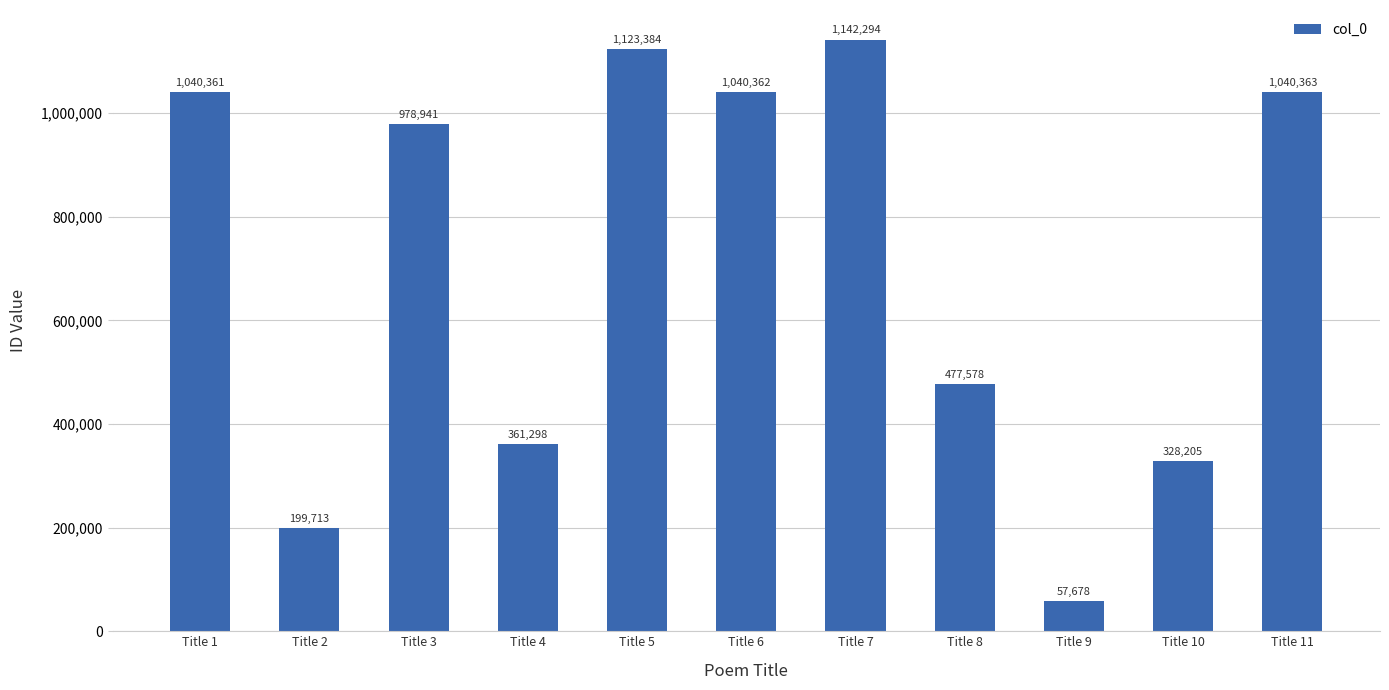

How many data points does each series have?

11